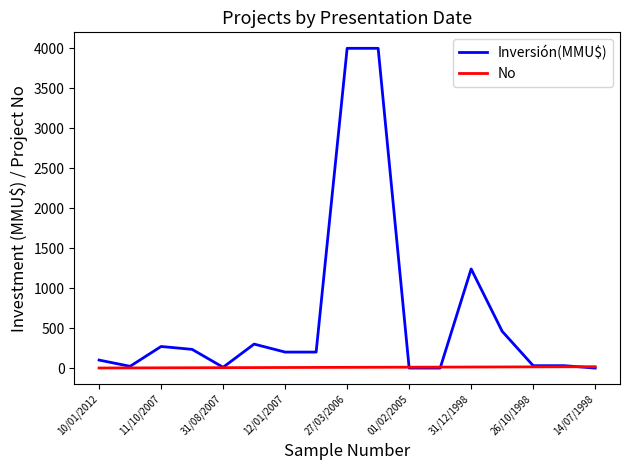

Which series has the largest range (max minus min)?

Inversión(MMU$)